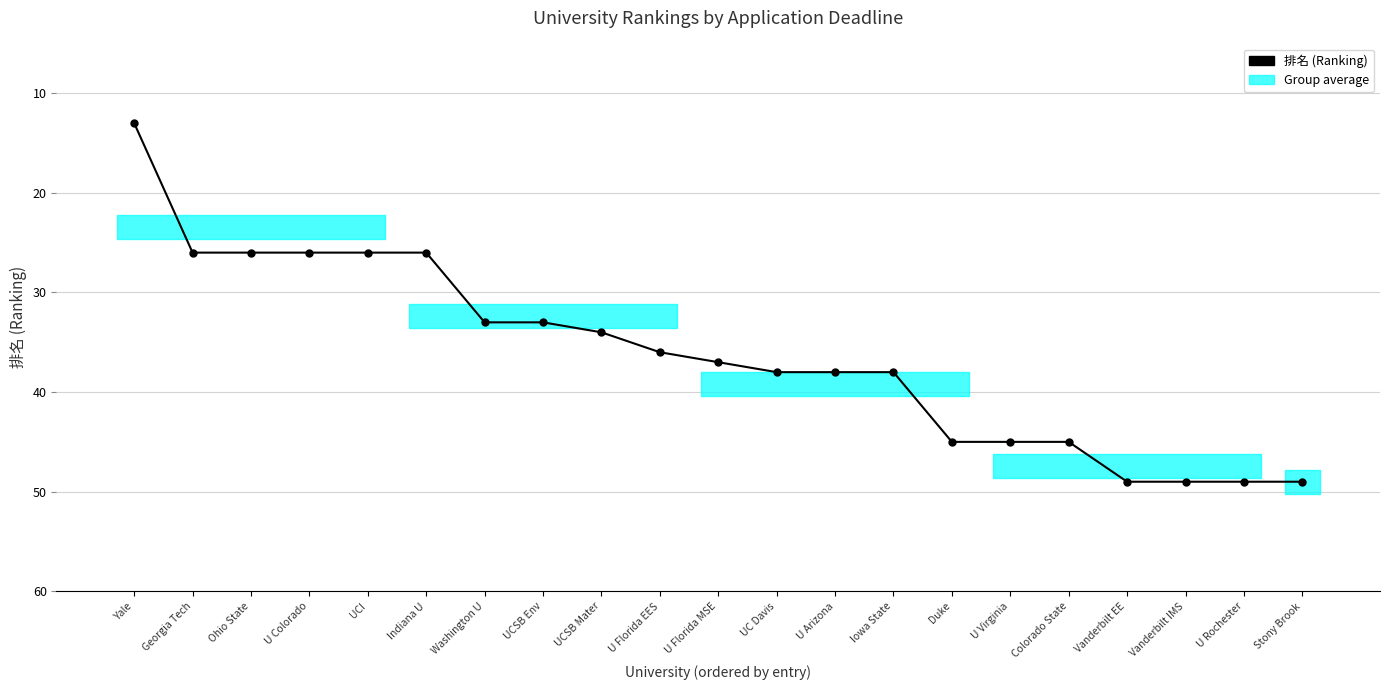

What is the sum of all values?

761